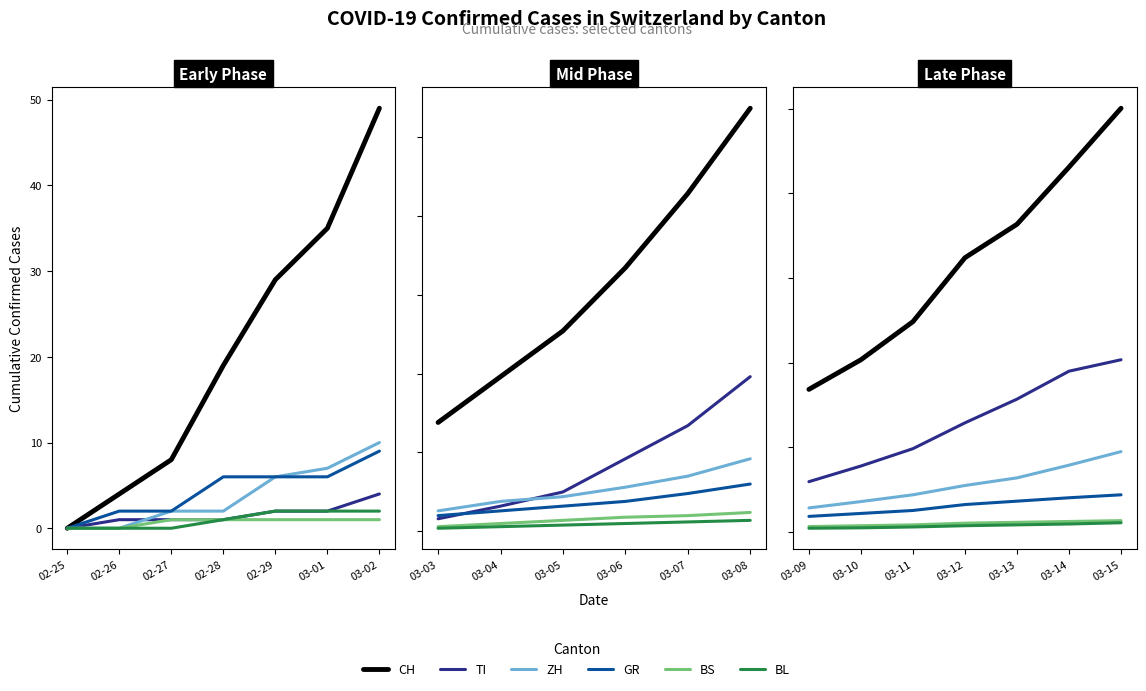

True or false: GR and ZH intersect in this chart.

False